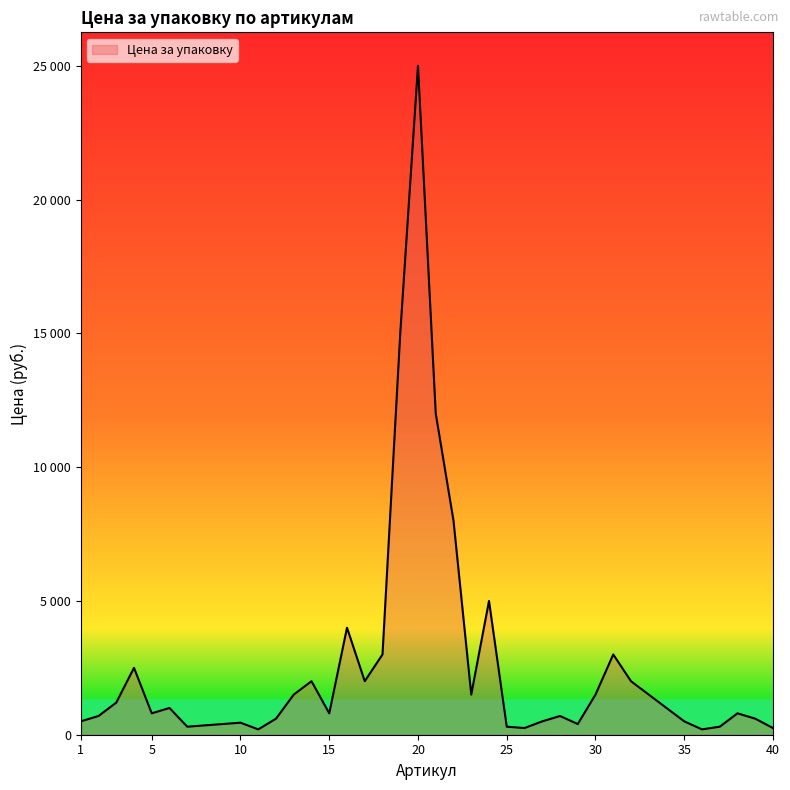

Rank the categories by value from highest to lowest.

20, 19, 21, 22, 24, 16, 18, 31, 4, 14, 17, 32, 13, 23, 30, 33, 3, 6, 34, 5, 15, 38, 2, 28, 12, 39, 1, 27, 35, 10, 9, 29, 8, 7, 25, 37, 26, 40, 11, 36